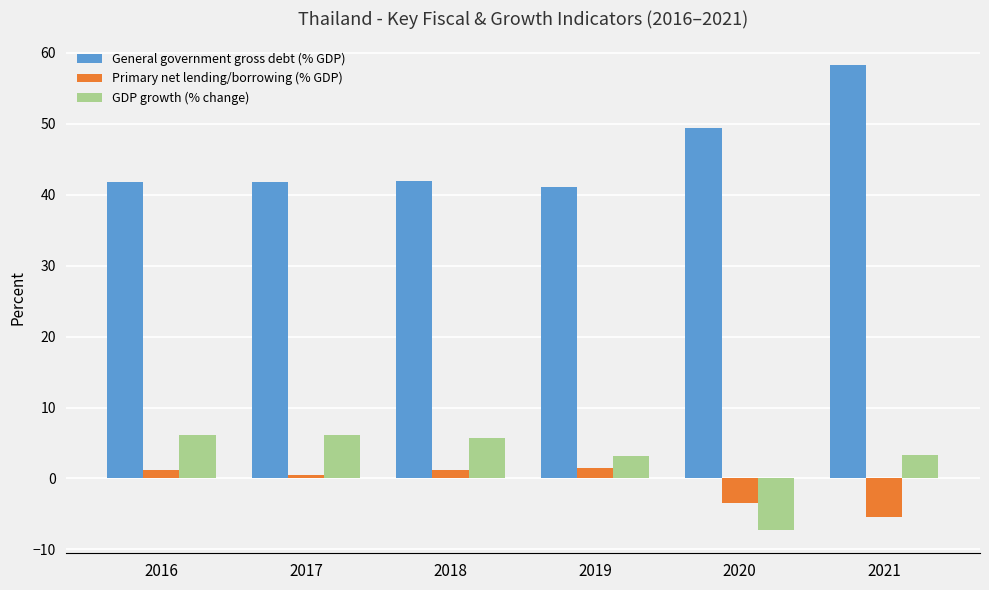

How many values in the Primary net lending/borrowing (% GDP) series are below 1?

3